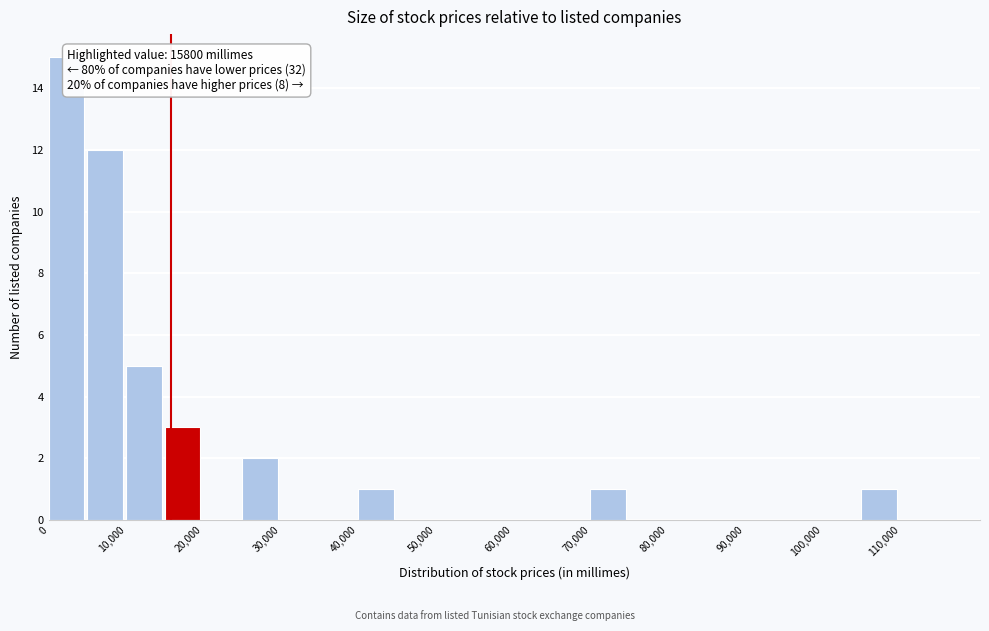

Over which range of the x-axis is the bar tallest?

0 to 5000